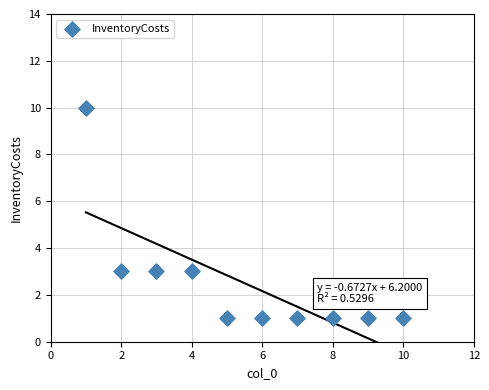

What is the range of X values (max minus min)?

9